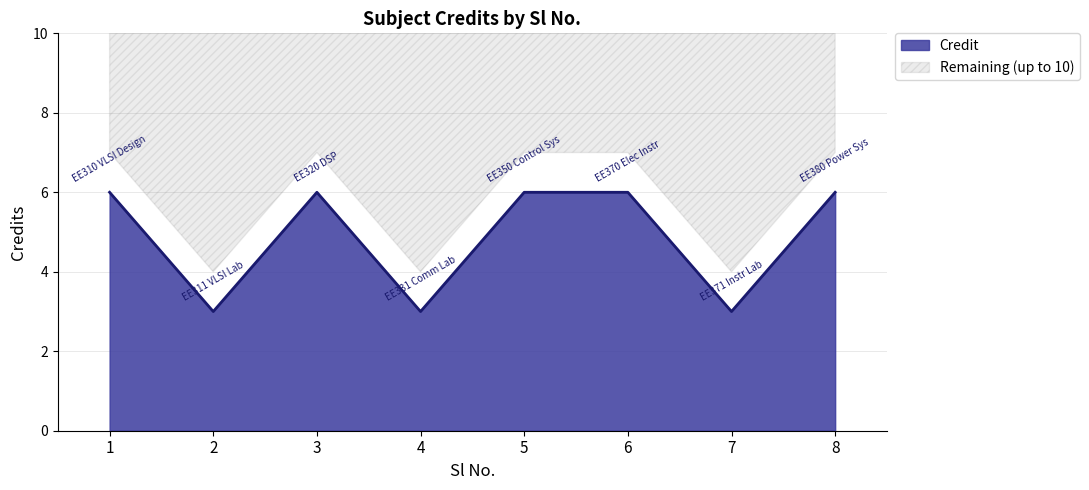

How many interior local peaks (higher than both neighbors) does the data have?

1